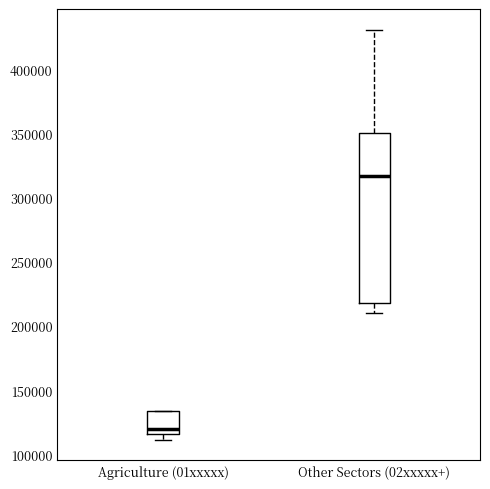

Where is the upper edge of the box for Agriculture (01xxxxx) on the y-axis? The values are not printed on the chart, so give them approximately, as read against the axis.

135000